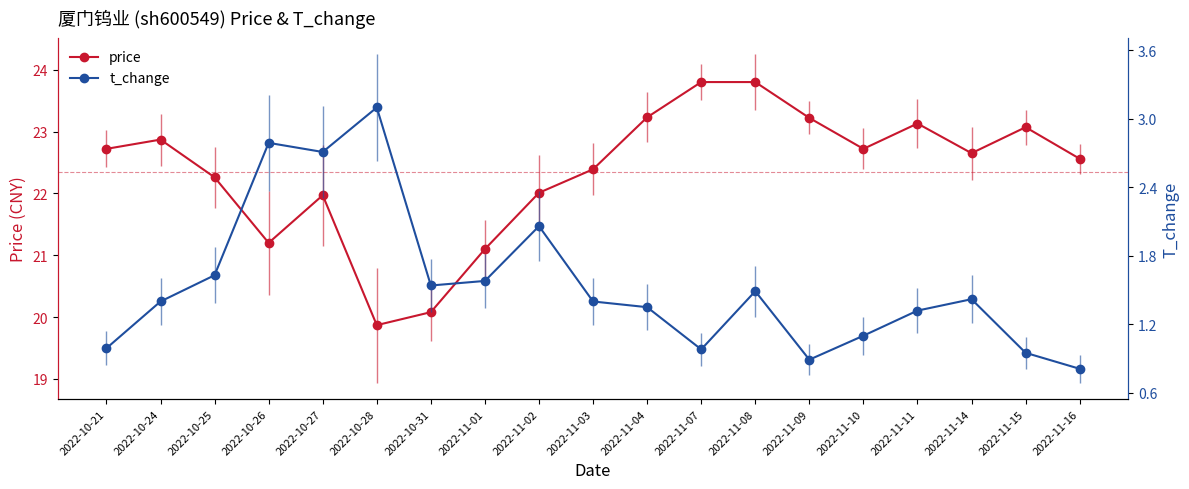

Reading right to left, extract all data points from this chart.

price: 22.6	23.1	22.6	23.1	22.7	23.2	23.8	23.8	23.2	22.4	22.0	21.1	20.1	19.9	22.0	21.2	22.3	22.9	22.7
t_change: 0.8	0.9	1.4	1.3	1.1	0.9	1.5	1.0	1.4	1.4	2.1	1.6	1.5	3.1	2.7	2.8	1.6	1.4	1.0